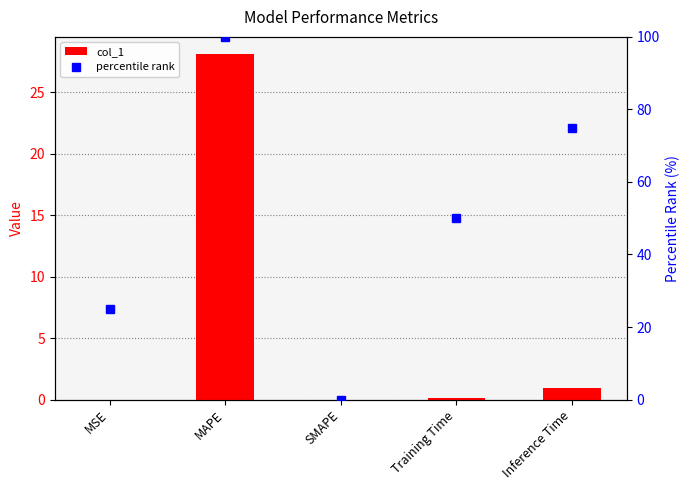

How many data points in col_1 are above 0?

4